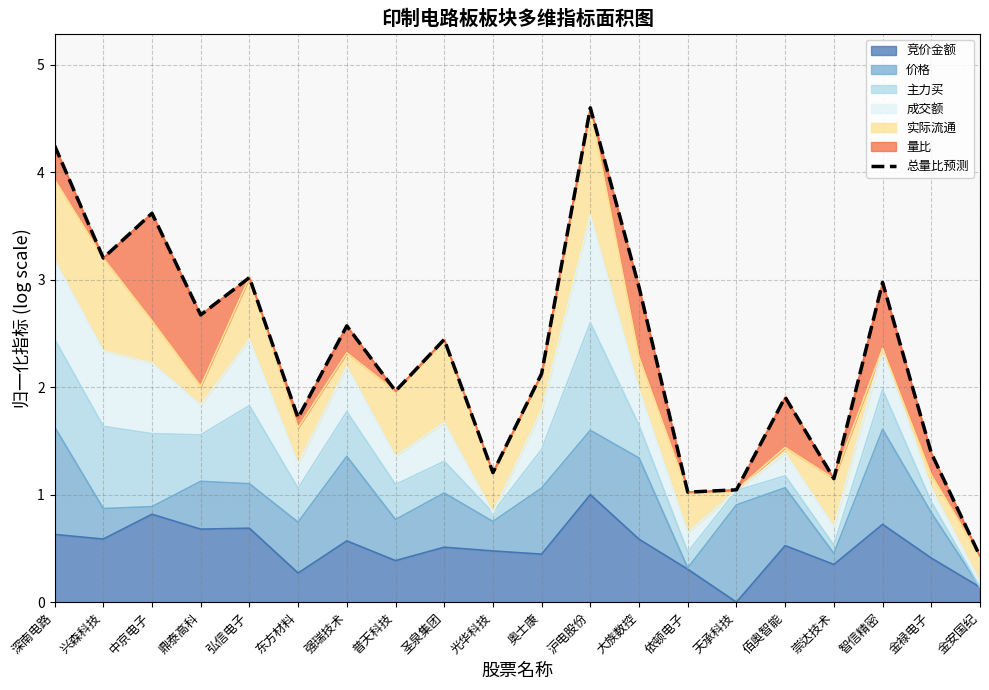

What is the minimum value shown in the chart?

0.4